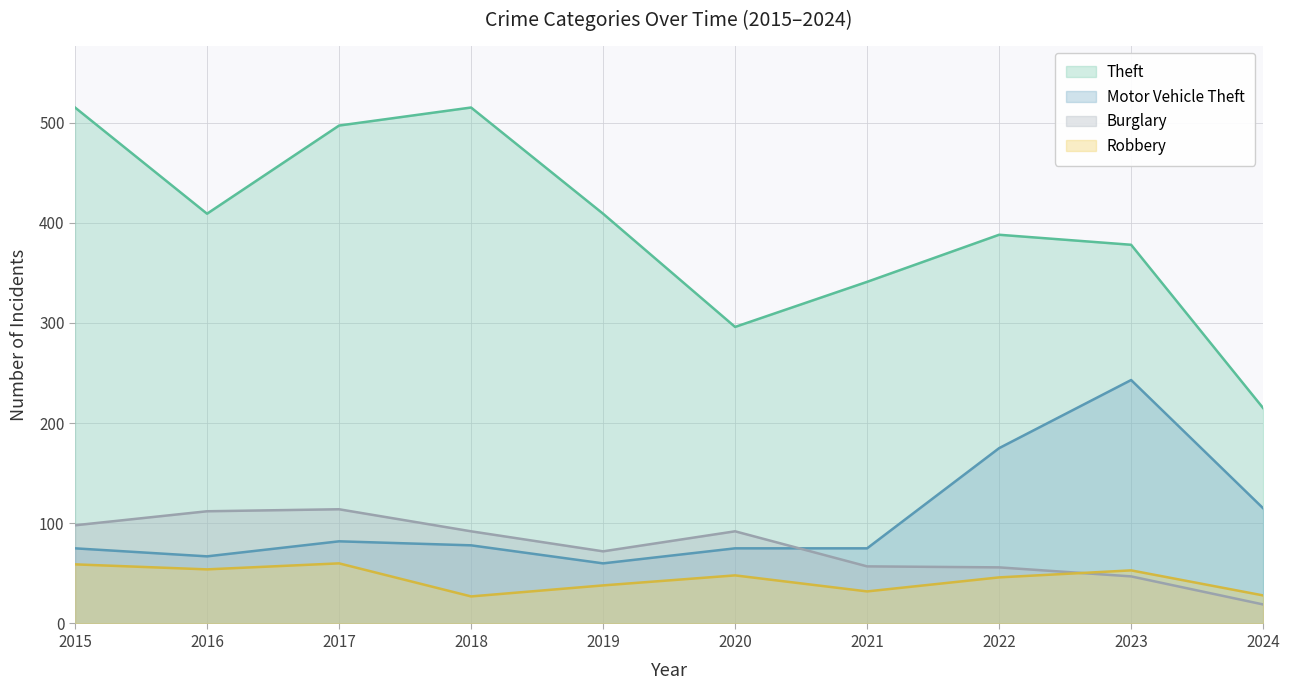

Does the chart display data point markers on the line(s)?

No